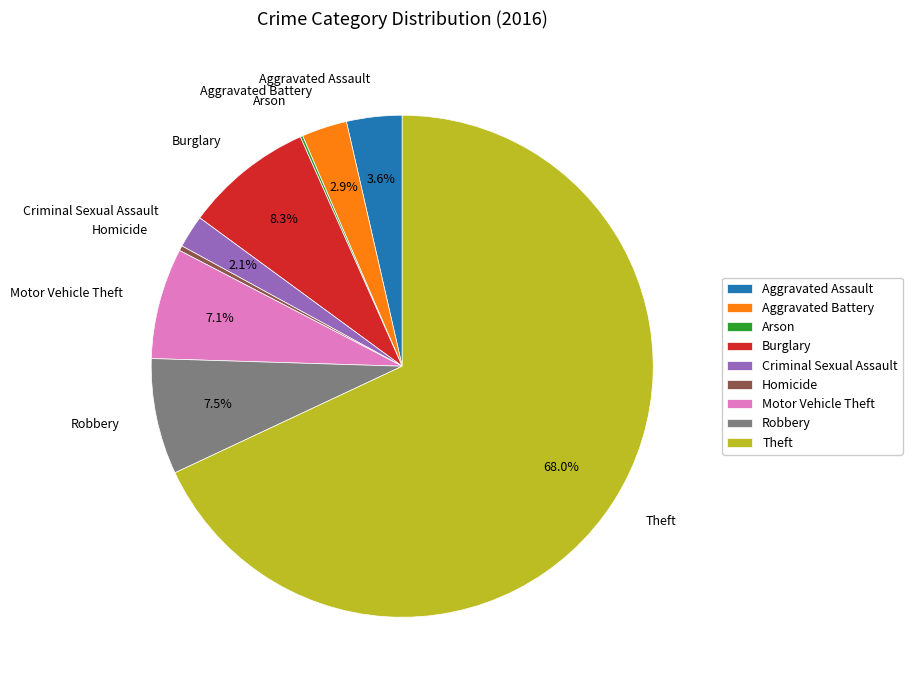

Do Robbery and Aggravated Battery together represent more than half of the pie?

No